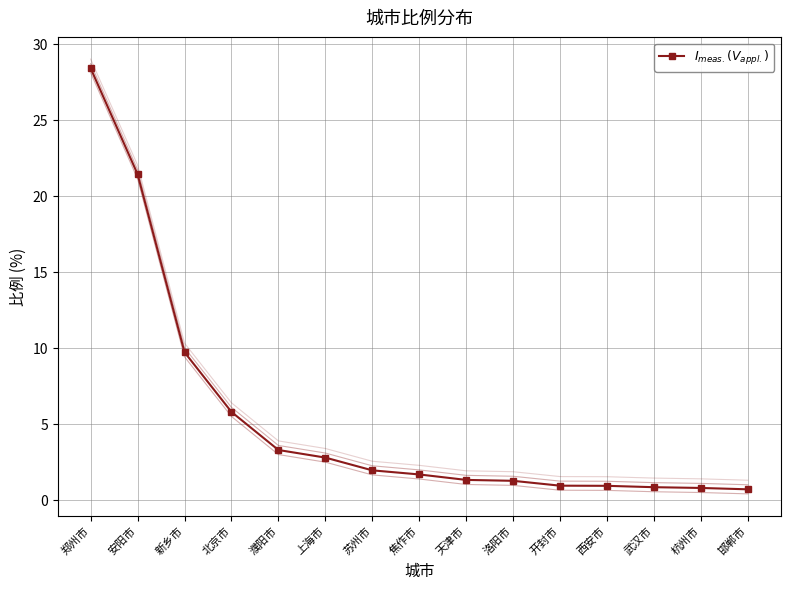

Rank the categories by value from lowest to highest.

邯郸市, 杭州市, 武汉市, 西安市, 开封市, 洛阳市, 天津市, 焦作市, 苏州市, 上海市, 濮阳市, 北京市, 新乡市, 安阳市, 郑州市